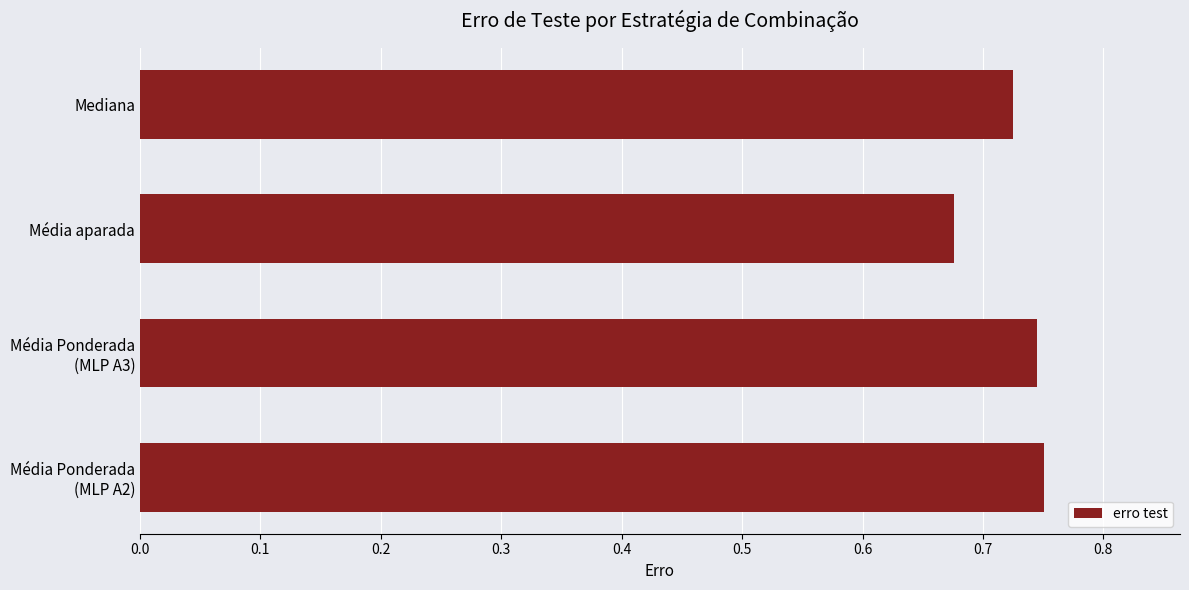

What is the sum of all values?

2.9